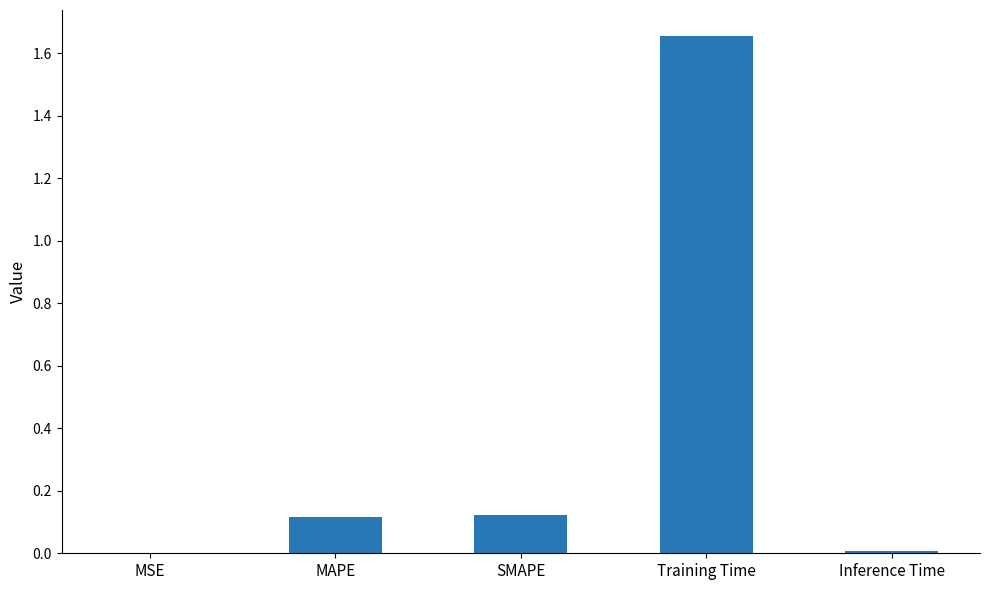

What is the sum of the values at MAPE and Training Time?

1.8